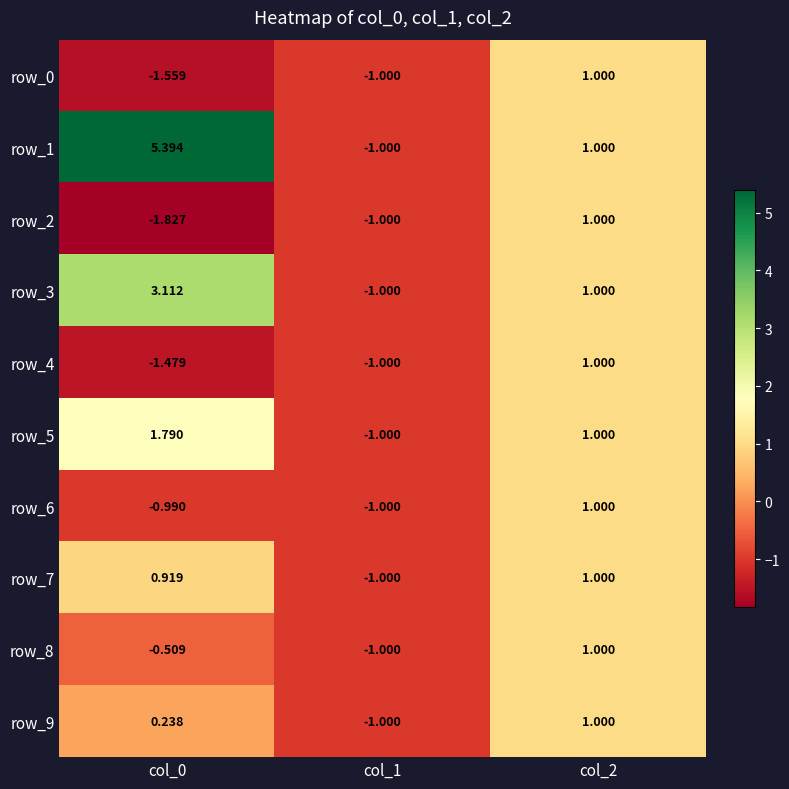

What is the total value across all series at col_0?

5.1